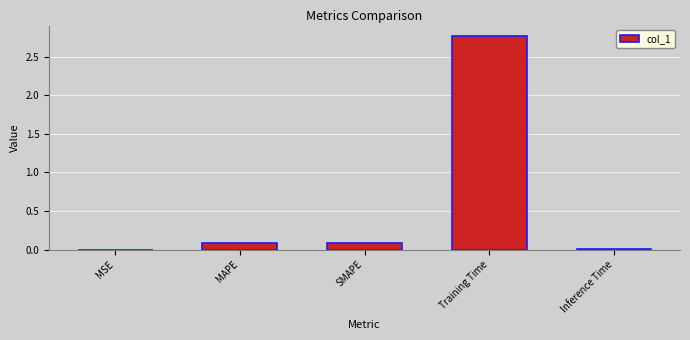

Are the bars grouped side by side (vs. stacked)?

No